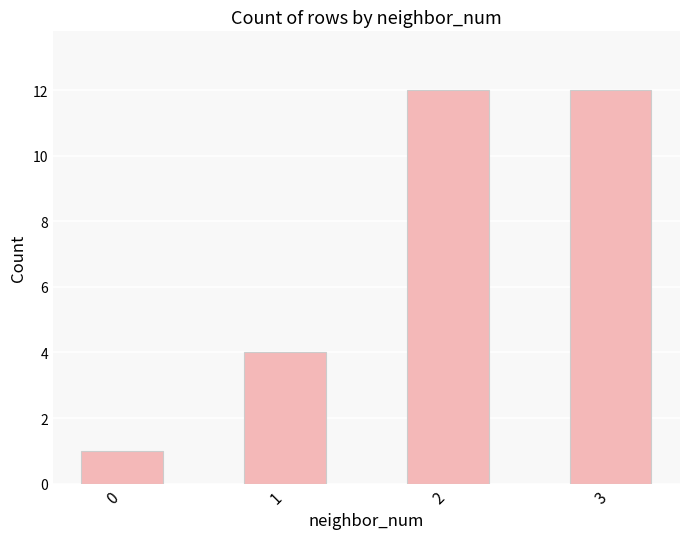

What is the minimum value shown in the chart?

1